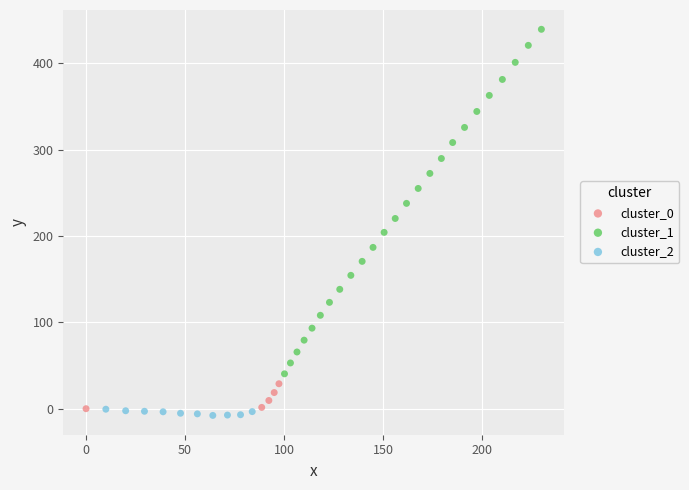

Which series contains the highest Y value?

cluster_1